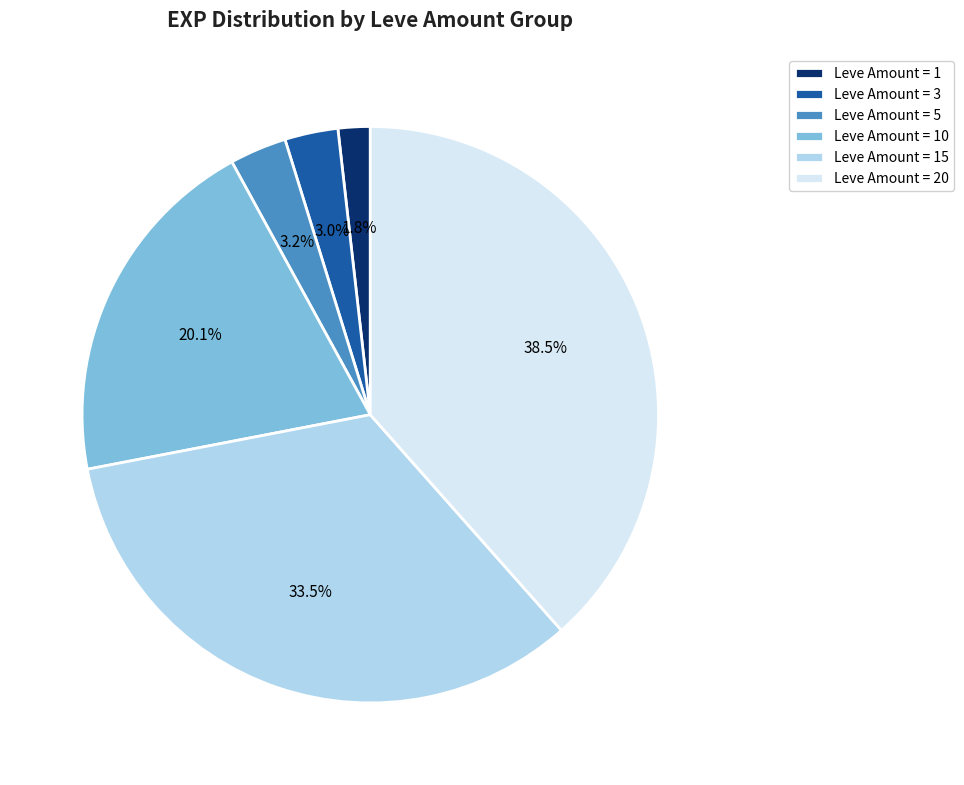

How many segments does this pie chart have?

6